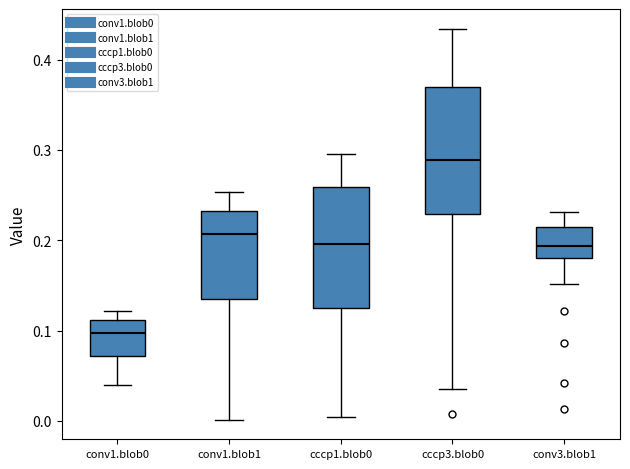

Reading left to right, read every box against the y-axis: the position of its median line, the range the box covers, and the ends of its whiskers. The values are not printed on the chart, so give them approximately, as read against the axis.

conv1.blob0: median 0.10, box 0.07 to 0.11, whiskers 0.04 to 0.12
conv1.blob1: median 0.21, box 0.13 to 0.23, whiskers 0.00 to 0.25
cccp1.blob0: median 0.20, box 0.12 to 0.26, whiskers 0.00 to 0.30
cccp3.blob0: median 0.29, box 0.23 to 0.37, whiskers 0.04 to 0.43
conv3.blob1: median 0.19, box 0.18 to 0.21, whiskers 0.15 to 0.23